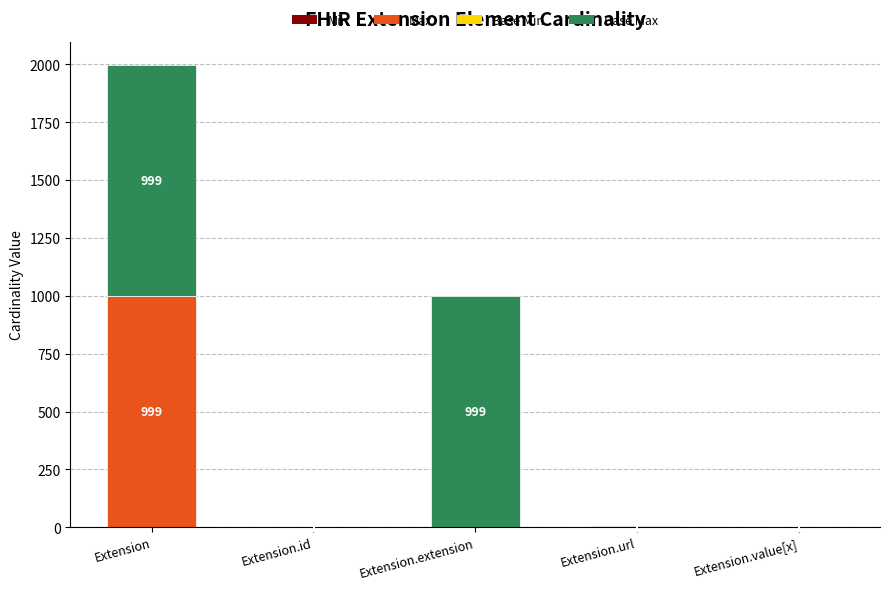

What is the total value across all series at Extension.url?

4